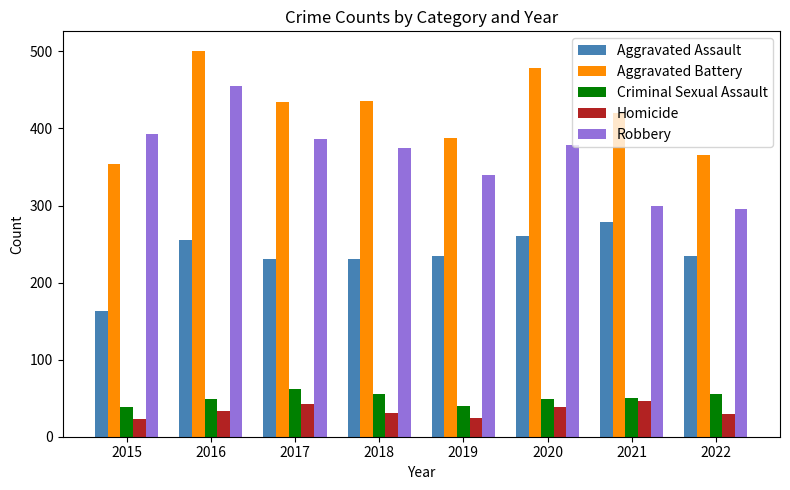

What is the minimum value shown in the chart?

23